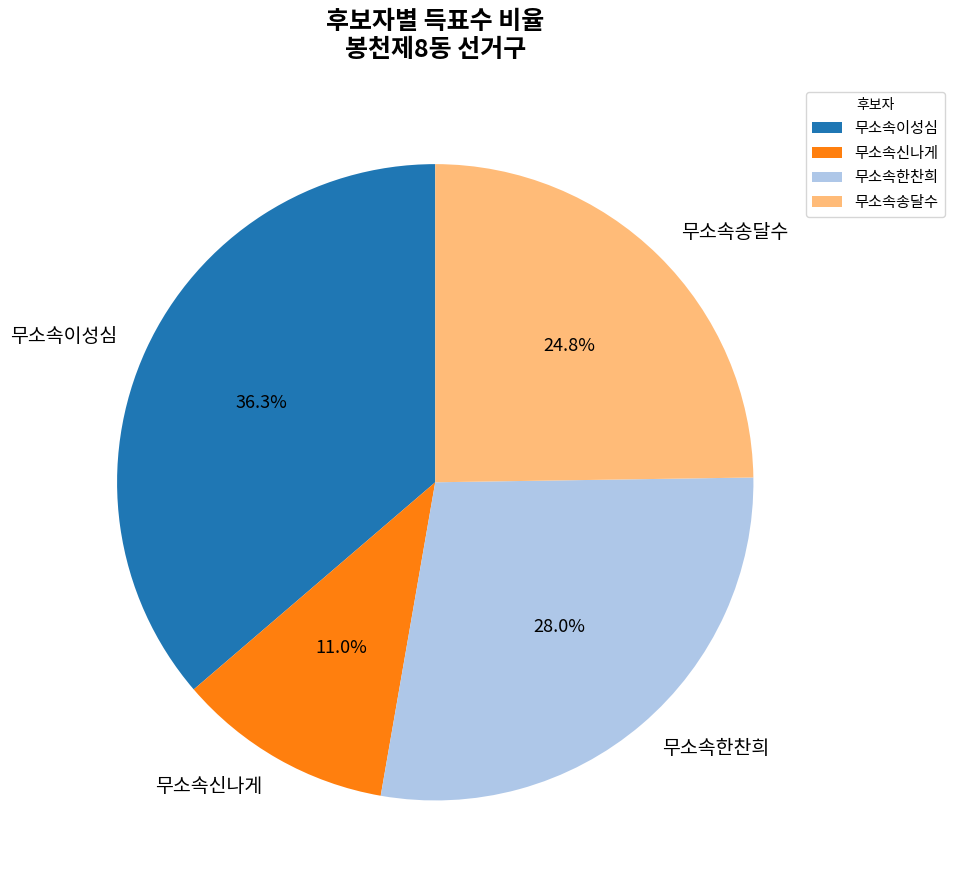

To the nearest percent, what portion does 무소속한찬희 represent?

28%